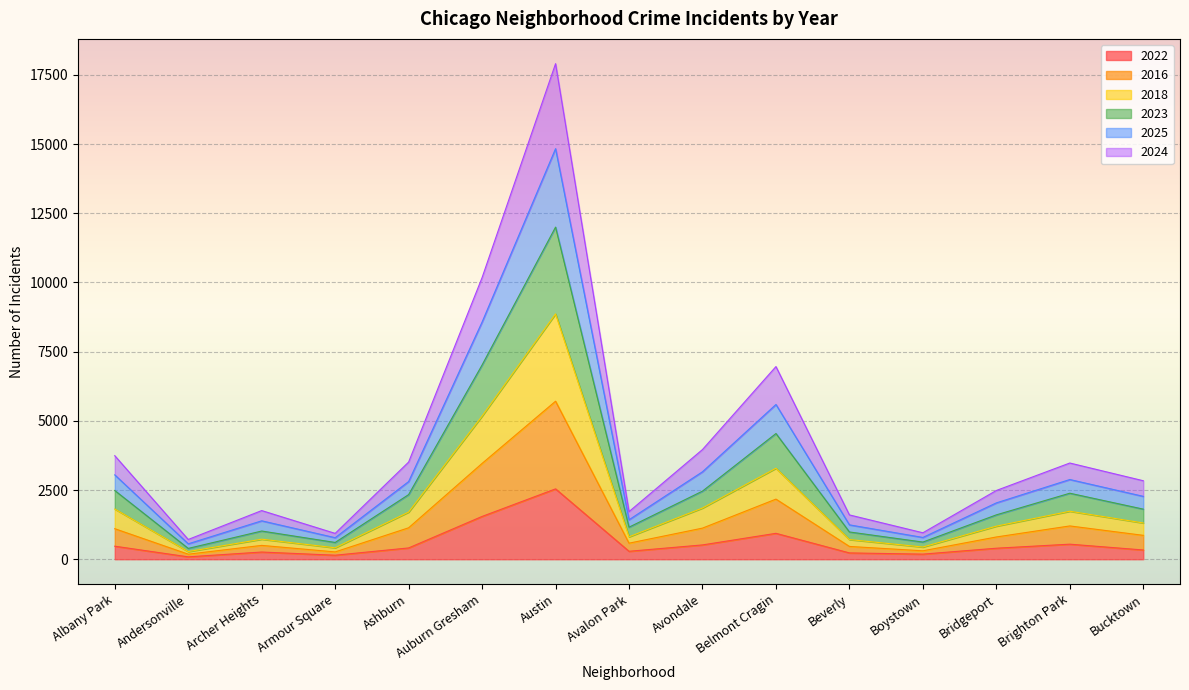

Rank the categories by 2018 value from highest to lowest.

Austin, Auburn Gresham, Belmont Cragin, Avondale, Albany Park, Ashburn, Brighton Park, Bucktown, Bridgeport, Archer Heights, Avalon Park, Beverly, Boystown, Armour Square, Andersonville